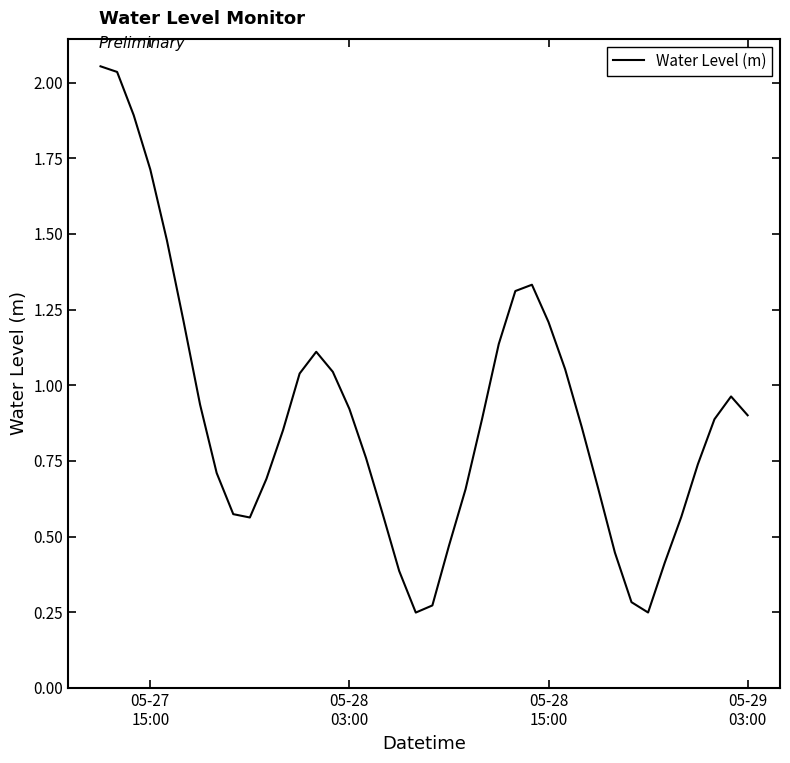

What is the difference between the maximum and minimum values?

1.8